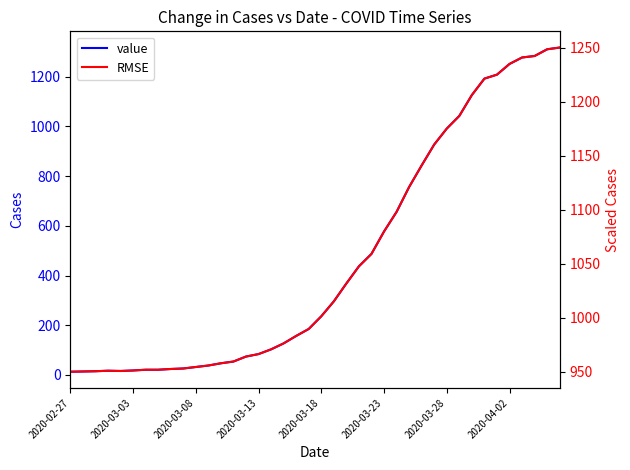

True or false: value has a value of 648.6 at 33.

False